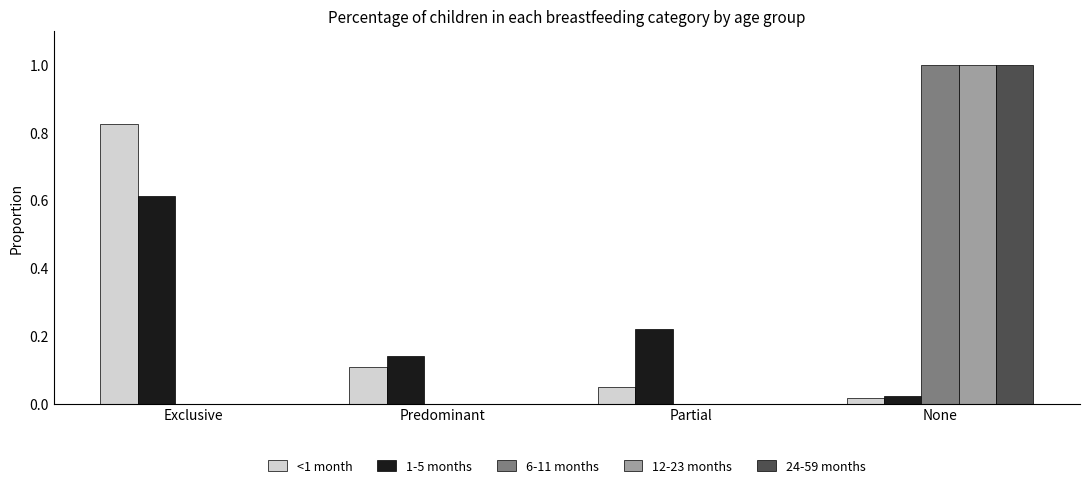

What is the sum of all <1 month values?

1.0